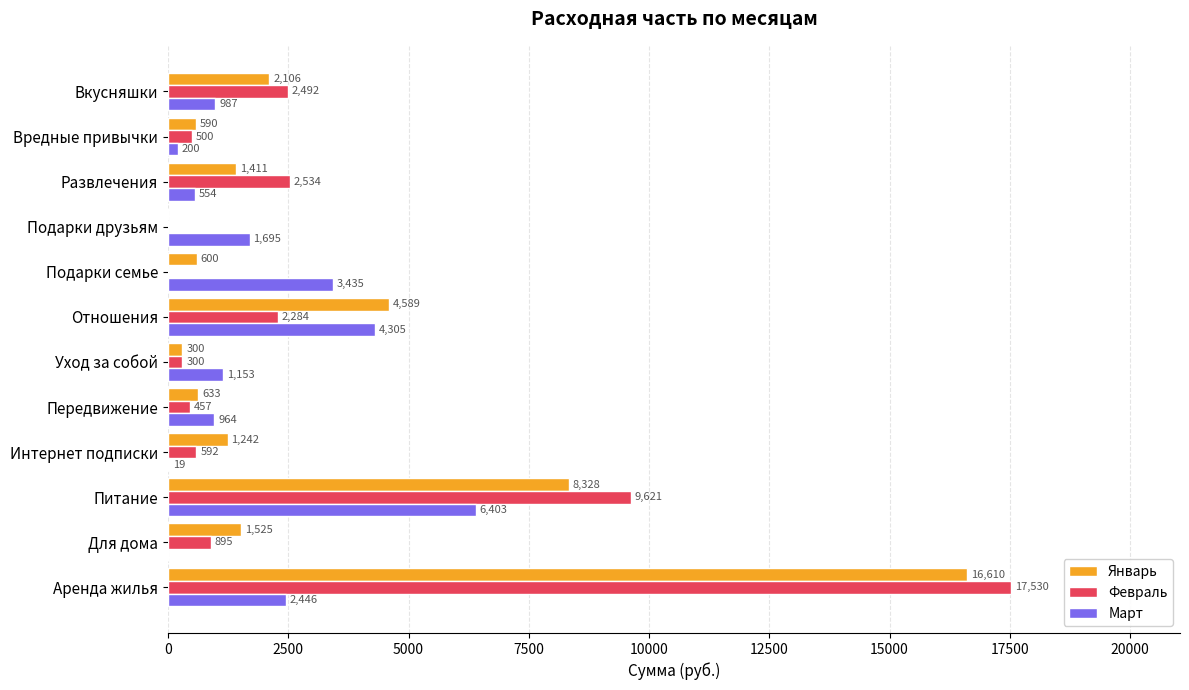

How many series are shown in this chart?

3